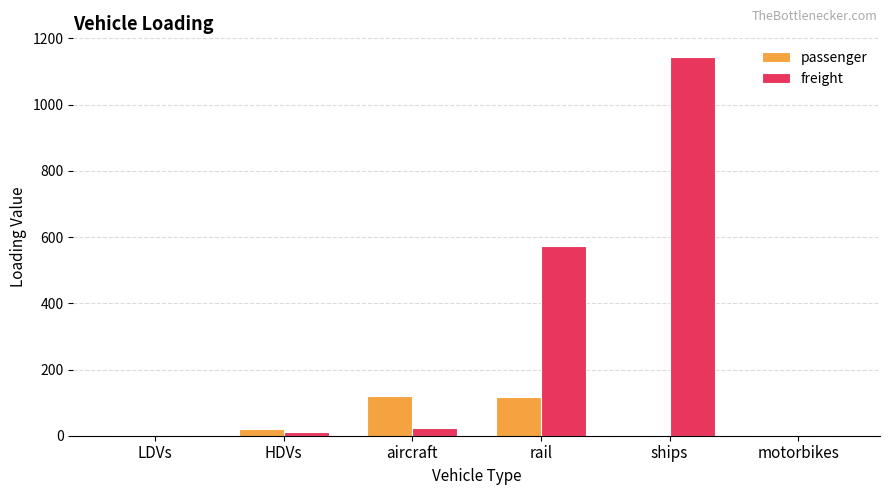

The value of passenger at ships is 0.0. True or false?

True